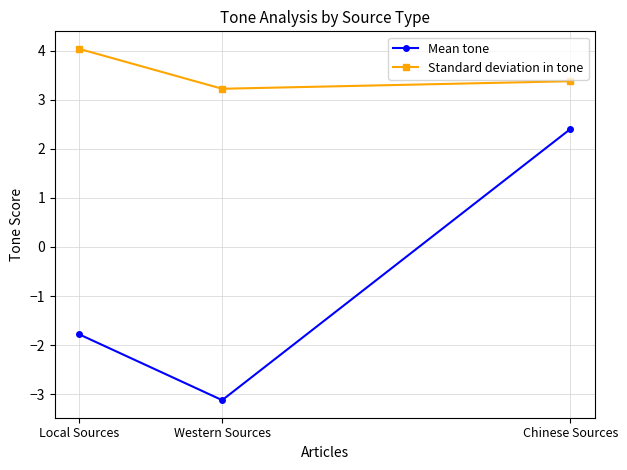

What is the sum of the Mean tone values at Local Sources and Chinese Sources?

0.6